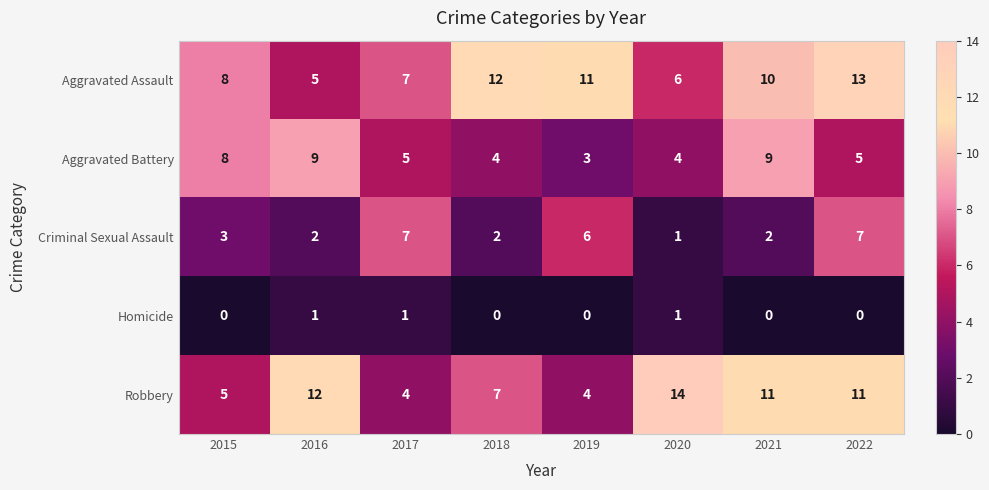

List the series in order of their peak value, lowest first.

Homicide, Criminal Sexual Assault, Aggravated Battery, Aggravated Assault, Robbery